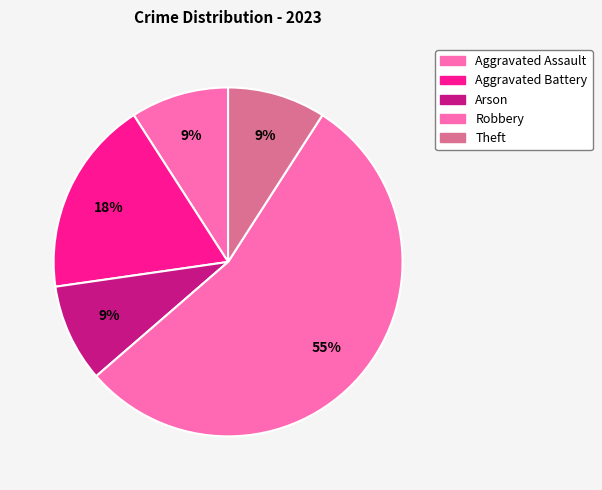

To the nearest percent, what is the combined percentage of Robbery and Arson?

64%